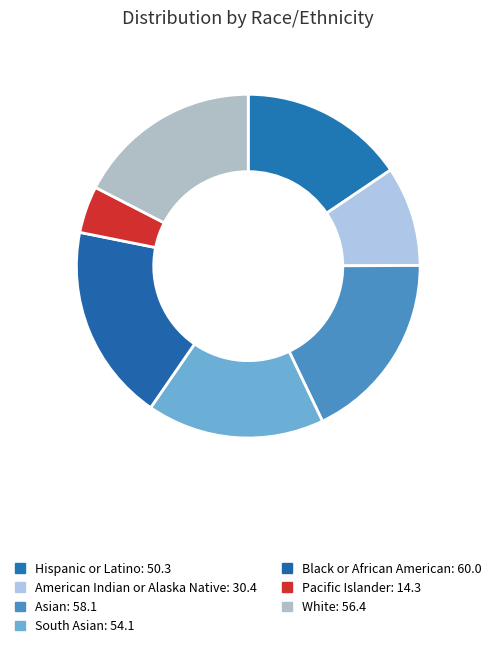

What is the change in value from Black or African American to Pacific Islander?

-45.7